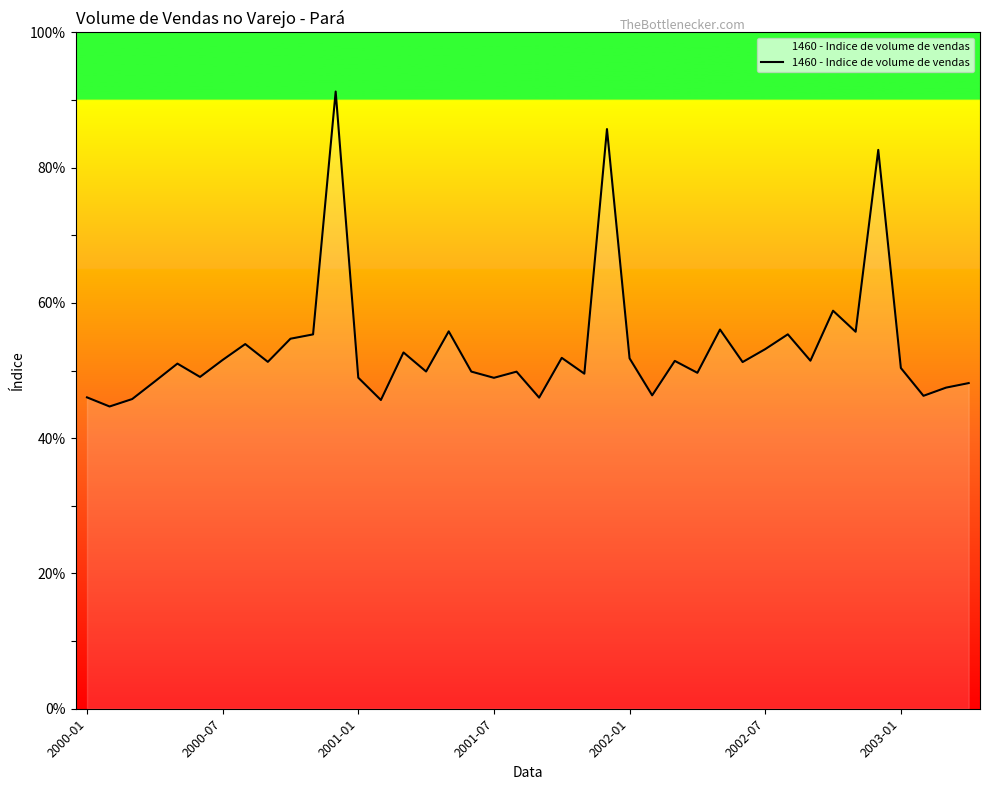

How many series are shown in this chart?

1